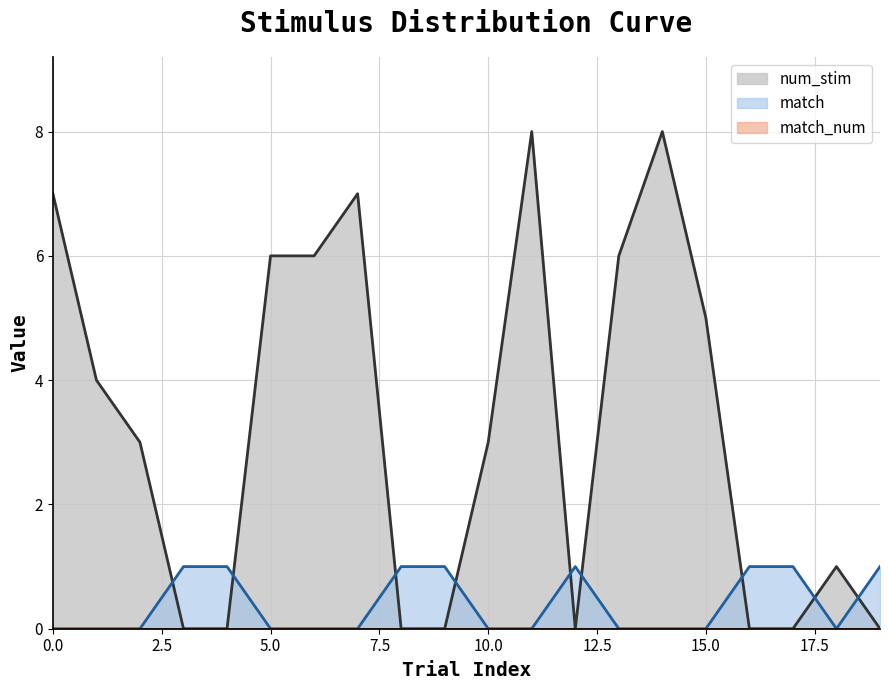

In num_stim, how many points are higher than both neighbors (excluding endpoints)?

4